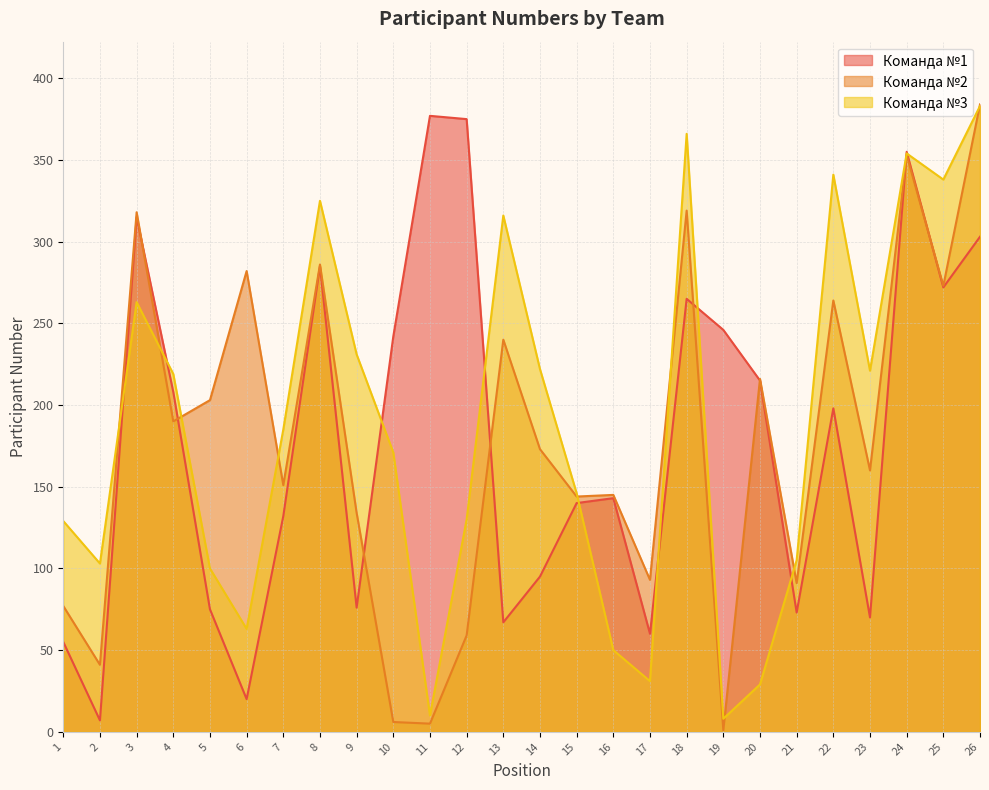

Reading left to right, extract all data points from this chart.

Команда №1: 1=55	2=7	3=315	4=208	5=75	6=20	7=132	8=285	9=76	10=242	11=377	12=375	13=67	14=95	15=140	16=143	17=60	18=265	19=246	20=215	21=73	22=198	23=70	24=355	25=272	26=303
Команда №2: 1=77	2=41	3=318	4=190	5=203	6=282	7=151	8=286	9=134	10=6	11=5	12=59	13=240	14=173	15=144	16=145	17=93	18=319	19=1	20=216	21=91	22=264	23=160	24=353	25=273	26=384
Команда №3: 1=129	2=103	3=263	4=219	5=100	6=63	7=185	8=325	9=231	10=171	11=10	12=130	13=316	14=222	15=146	16=50	17=31	18=366	19=8	20=29	21=105	22=341	23=221	24=354	25=338	26=383